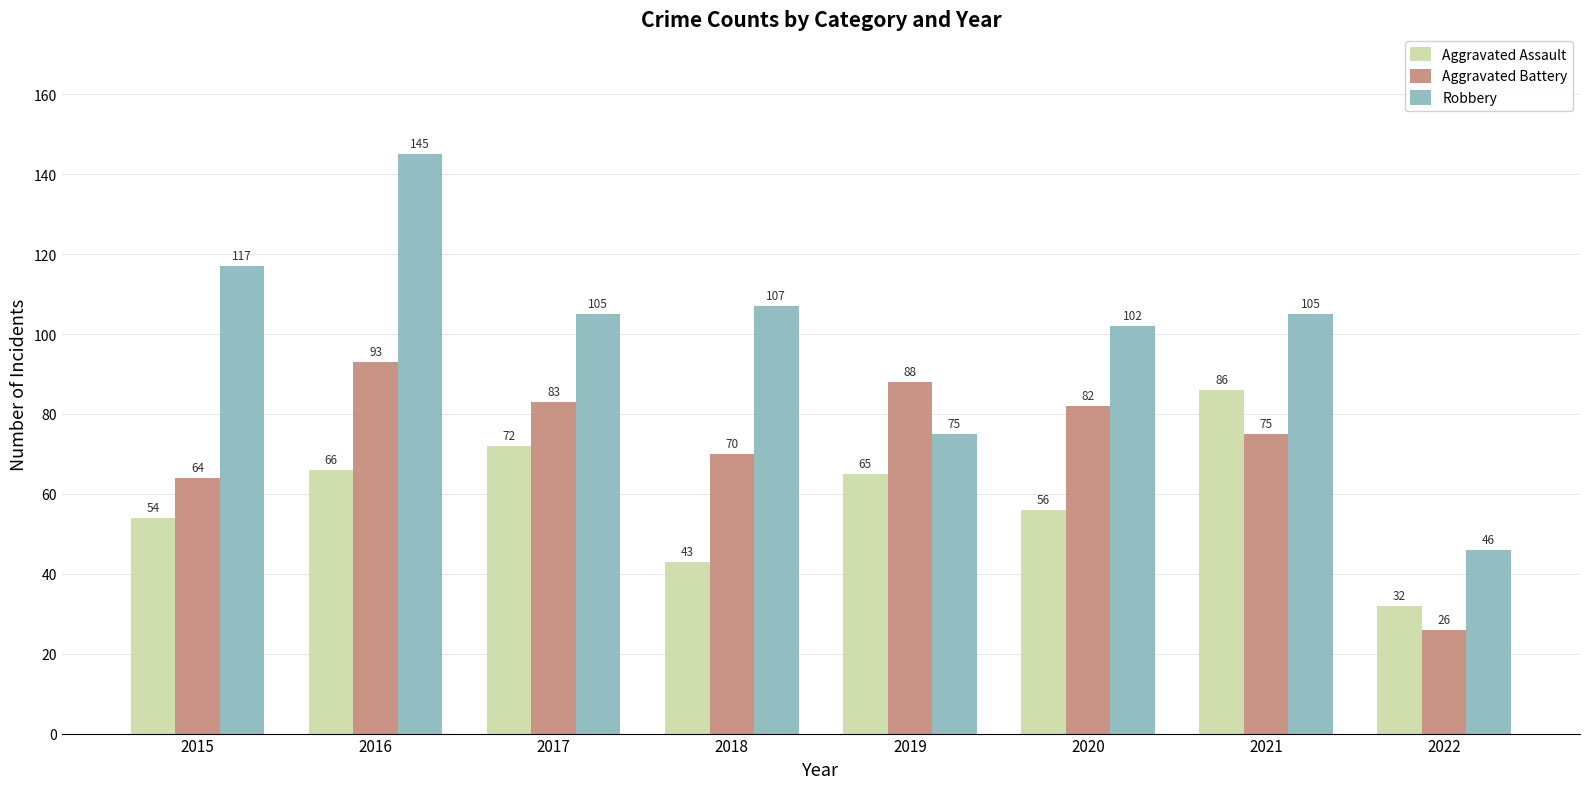

What is the average value of the Aggravated Battery series?

73